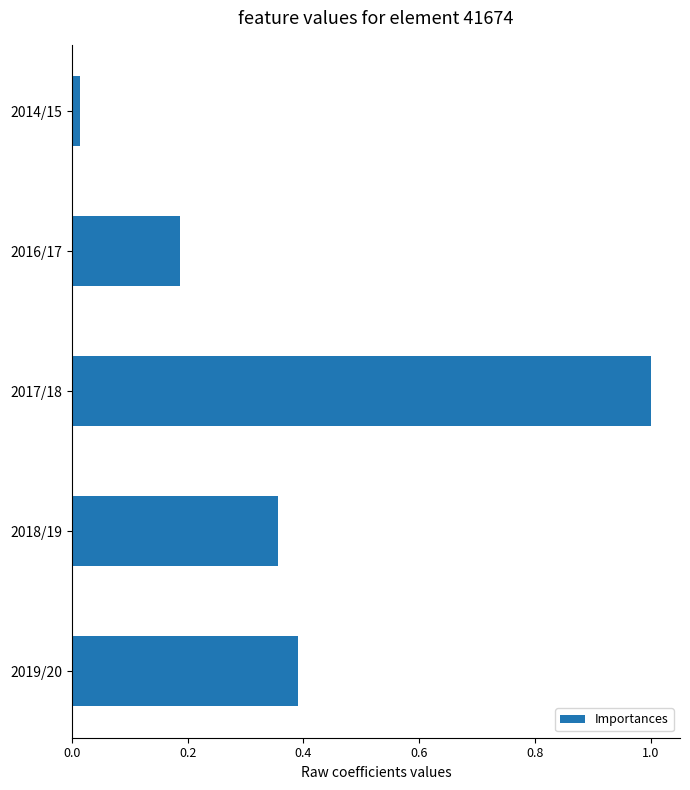

Rank the categories by value from highest to lowest.

2017/18, 2019/20, 2018/19, 2016/17, 2014/15